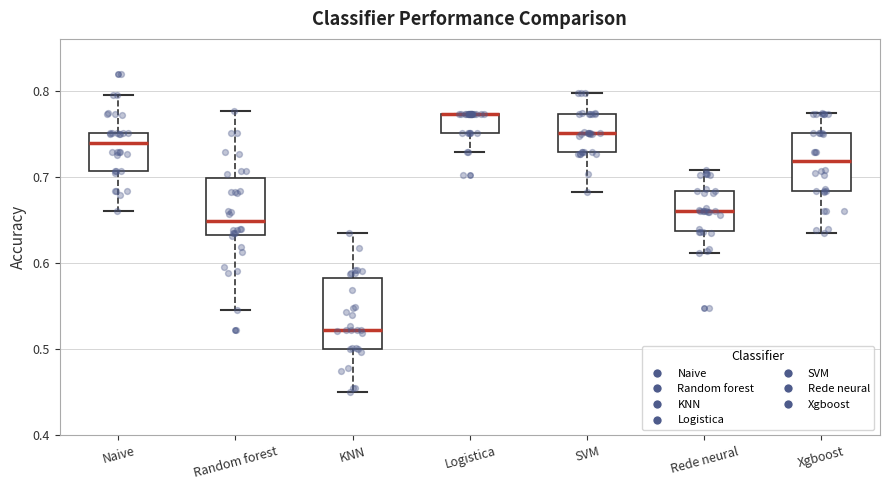

Where does the upper whisker of the box for Naive end on the y-axis? The values are not printed on the chart, so give them approximately, as read against the axis.

0.80